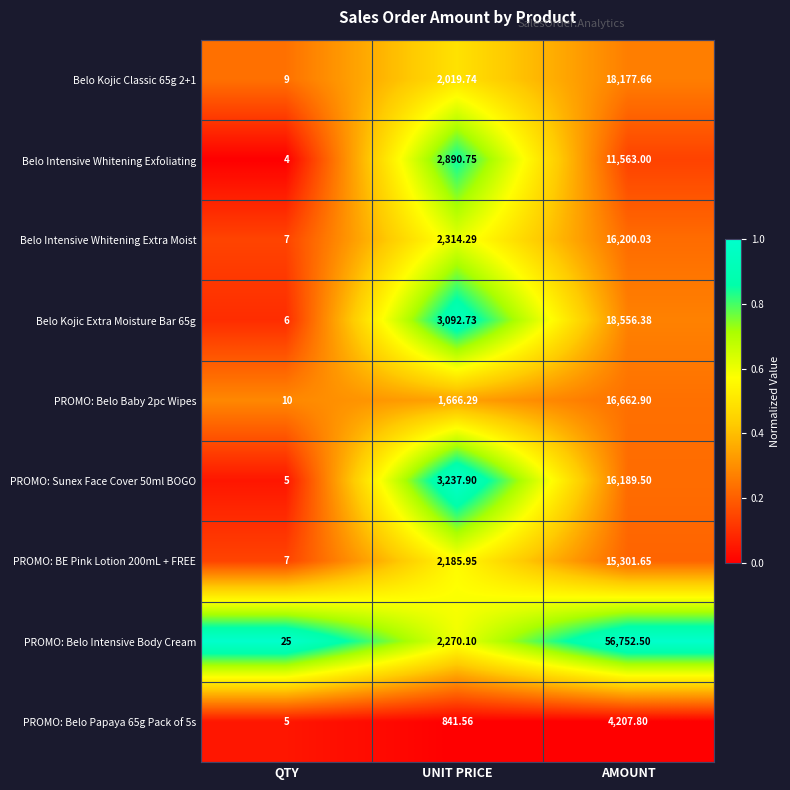

List the labels in order of PROMO: Sunex Face Cover 50ml BOGO value, smallest first.

QTY, UNIT PRICE, AMOUNT